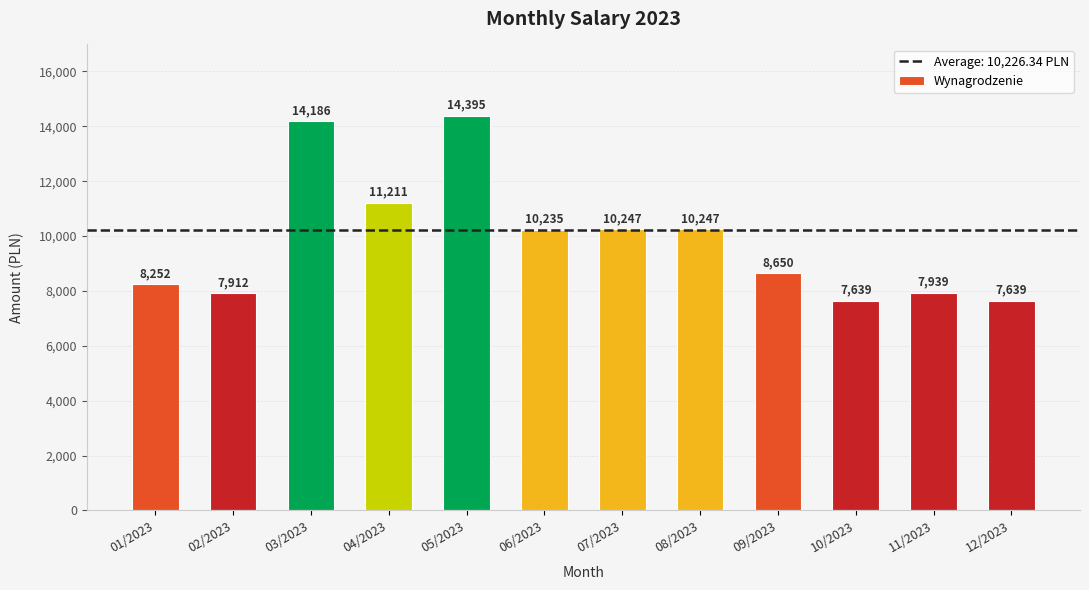

What is the greatest value displayed?

14394.7